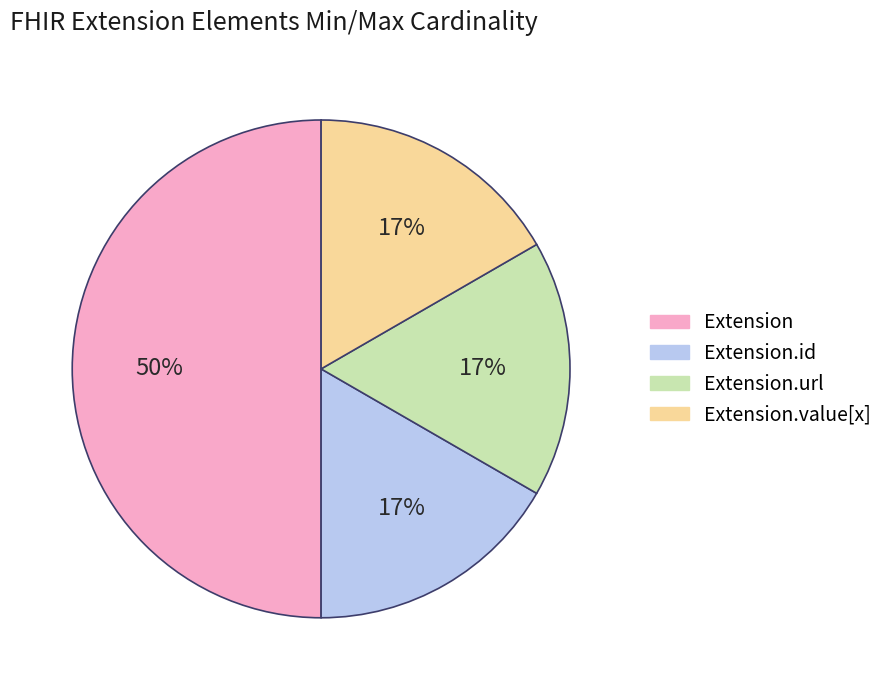

To the nearest percent, what is the average slice percentage?

25%